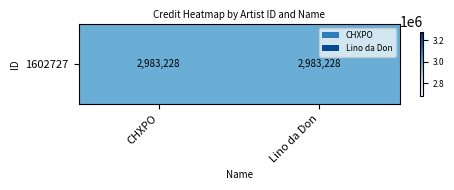

At how many categories does at least one series exceed 2083408?

2